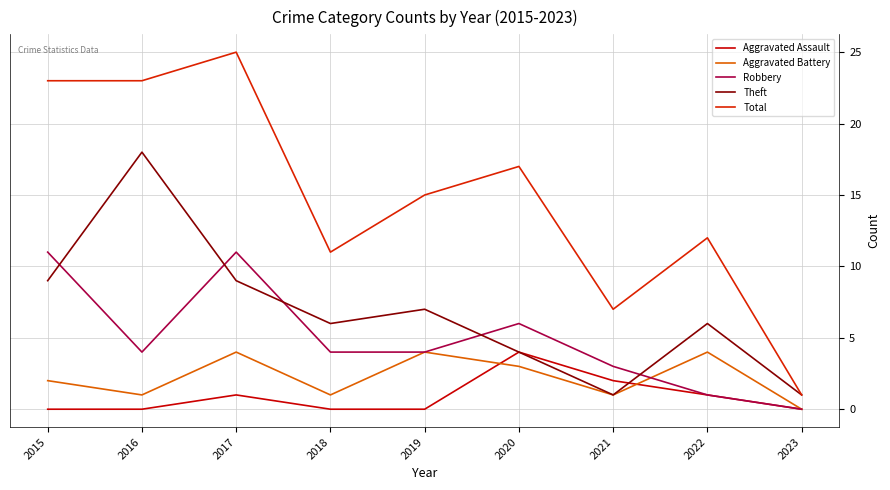

Reading right to left, transcribe all the data shown in this chart.

Aggravated Assault: 0	1	2	4	0	0	1	0	0
Aggravated Battery: 0	4	1	3	4	1	4	1	2
Robbery: 0	1	3	6	4	4	11	4	11
Theft: 1	6	1	4	7	6	9	18	9
Total: 1	12	7	17	15	11	25	23	23